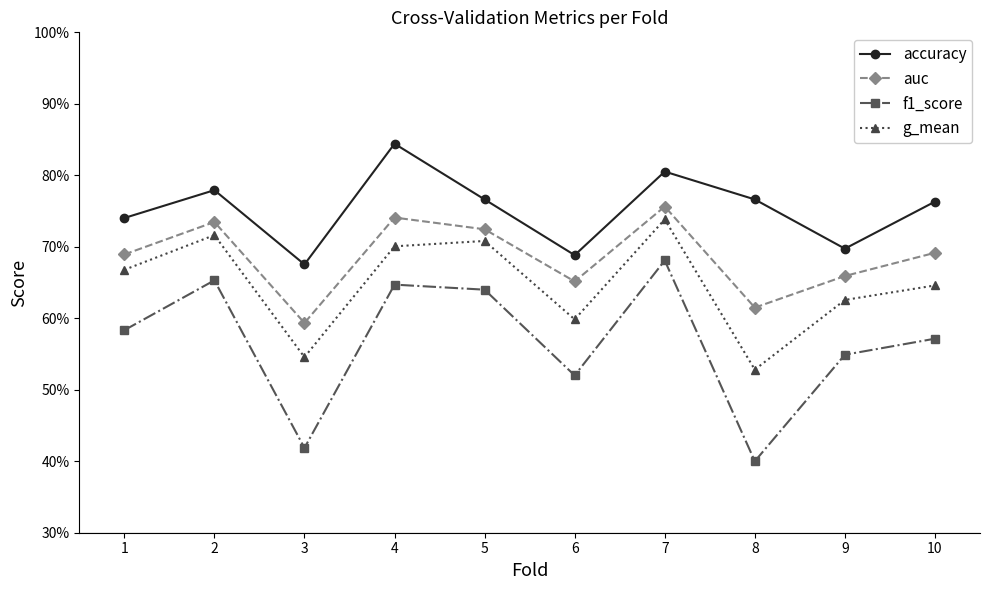

Read the auc value at 8.

0.6